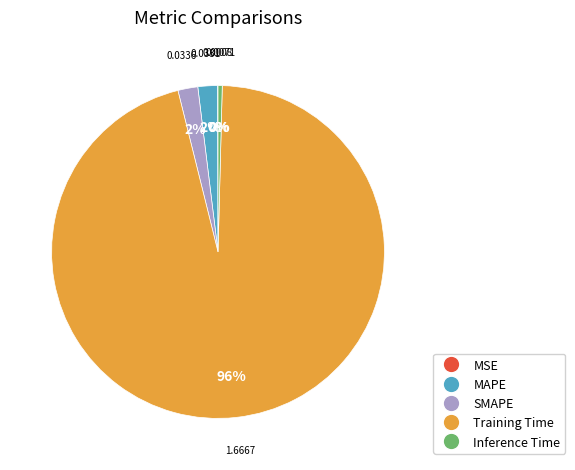

To the nearest percent, what is the average slice percentage?

20%